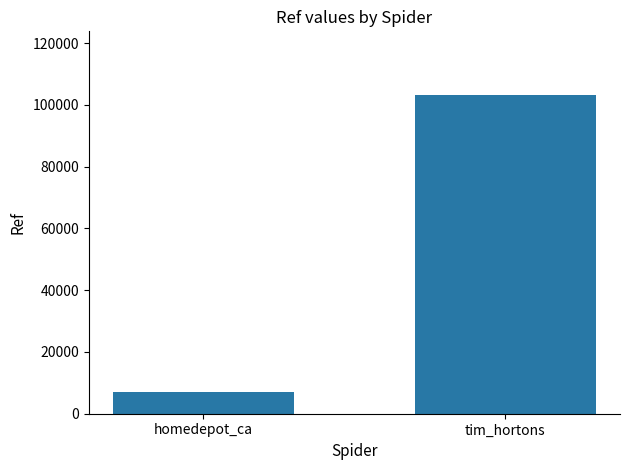

Rank the categories by value from lowest to highest.

homedepot_ca, tim_hortons